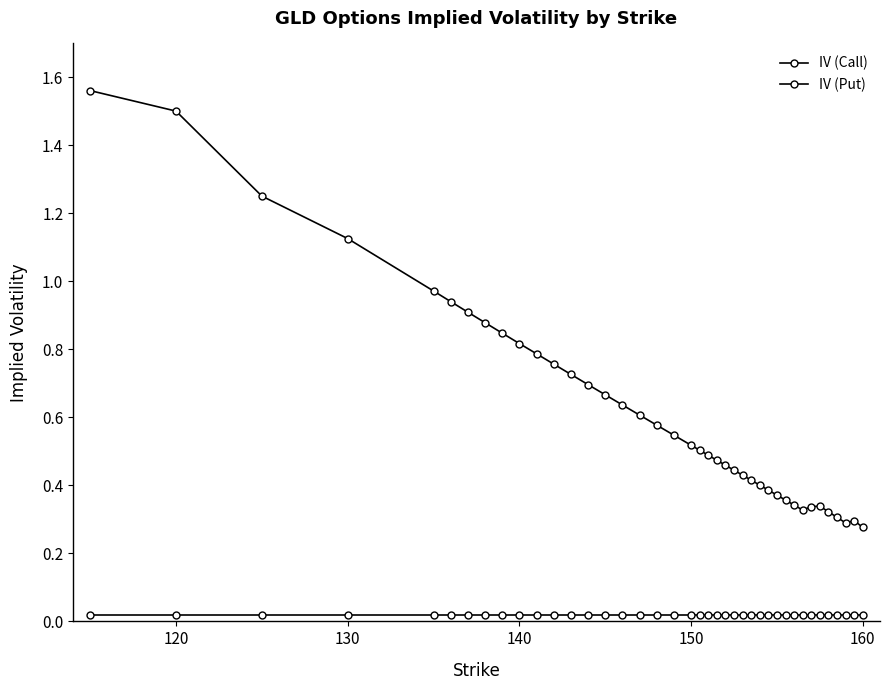

How many data points does each series have?

40